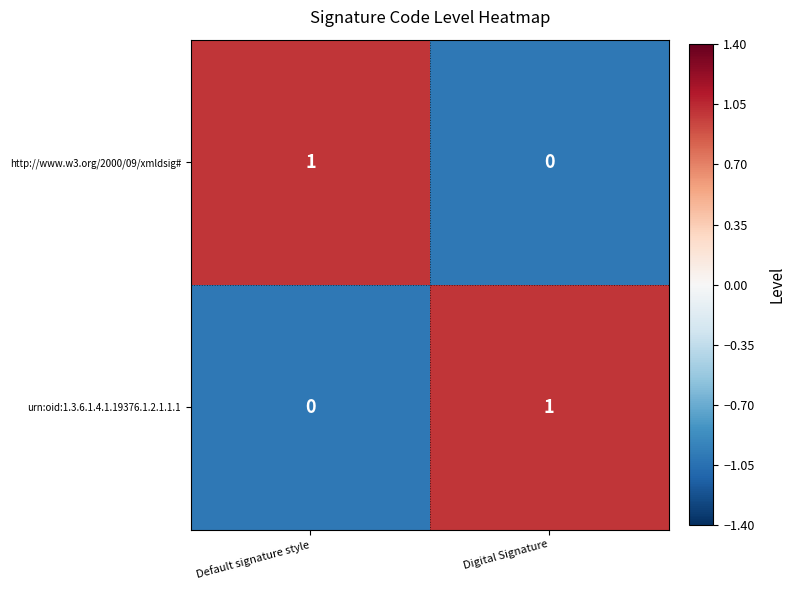

Reading left to right, what are all the values shown in this chart?

http://www.w3.org/2000/09/xmldsig#: 1	0
urn:oid:1.3.6.1.4.1.19376.1.2.1.1.1: 0	1